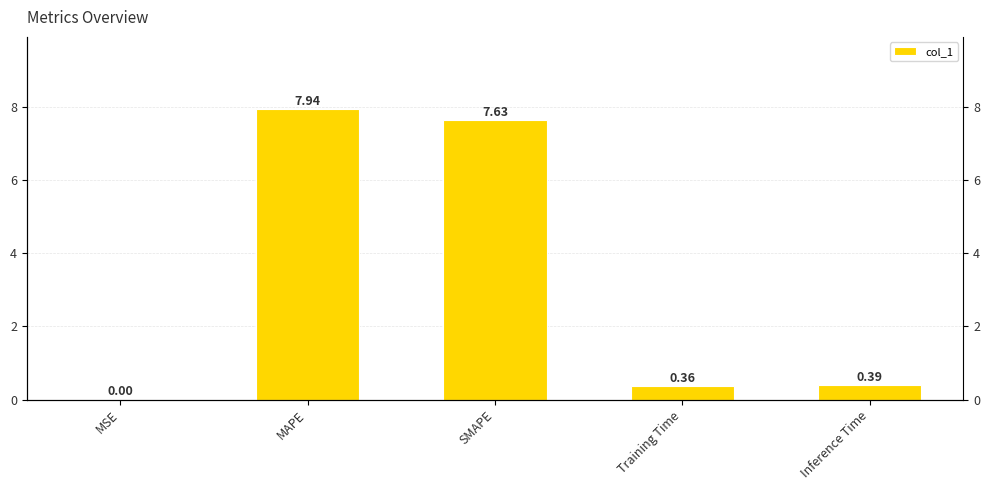

What is the label of the 5th bar from the right?

MSE